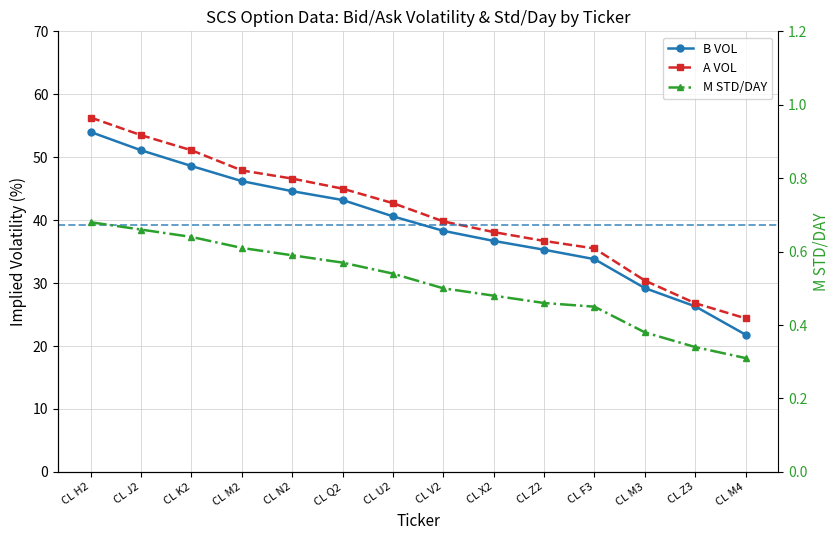

Count the number of categories in the chart.

14